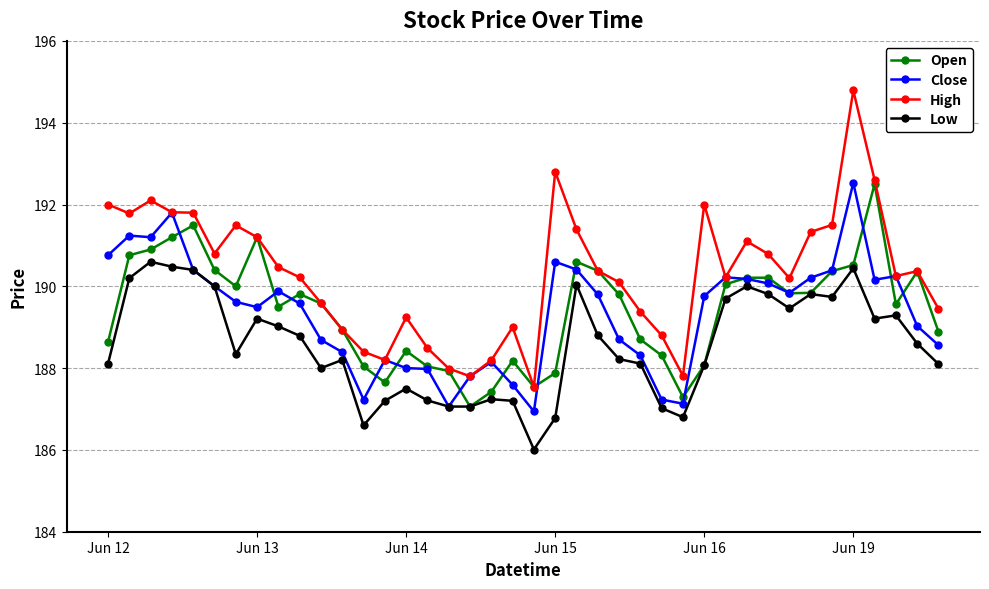

How many values in the High series are below 190?

15